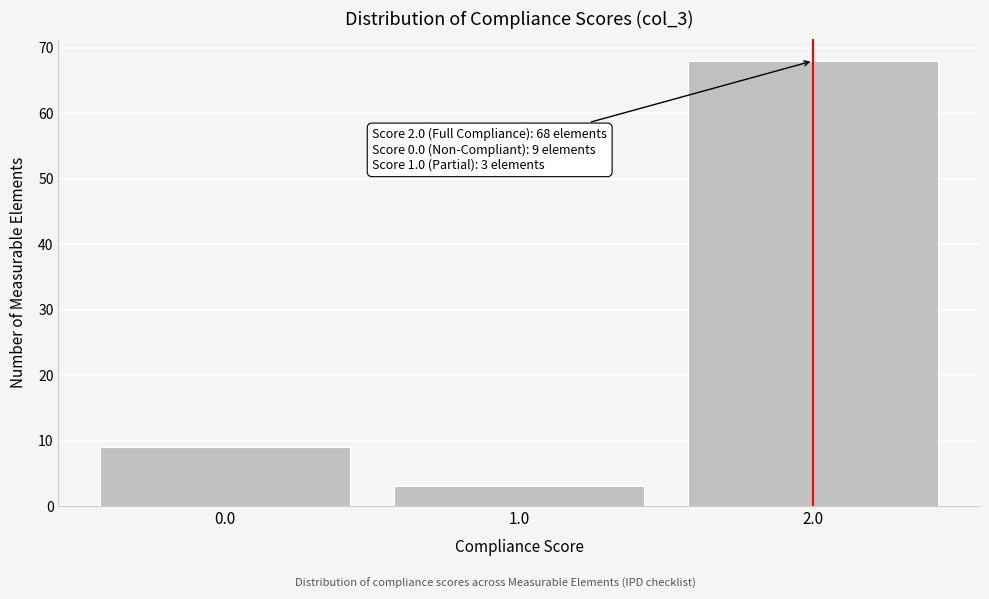

Reading left to right, list all the values displayed in this chart.

0.0=9	1.0=3	2.0=68